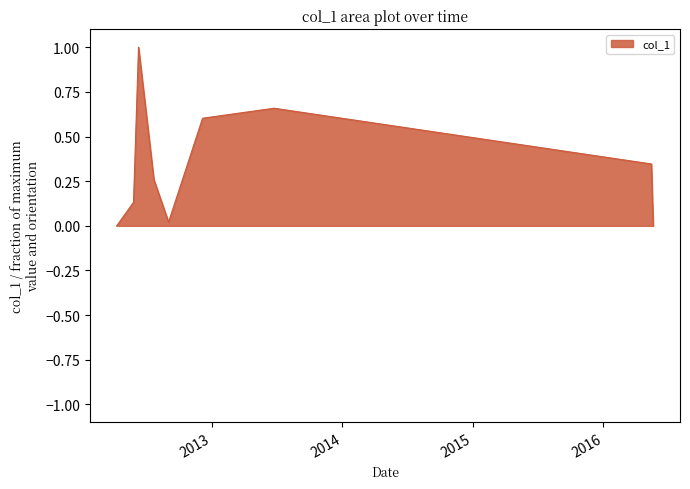

What is the maximum value shown in the chart?

1.0